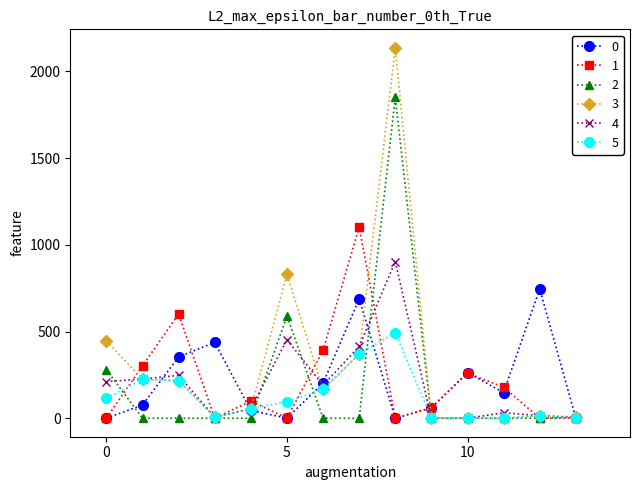

List the series in order of their peak value, lowest first.

5, 0, 4, 1, 2, 3